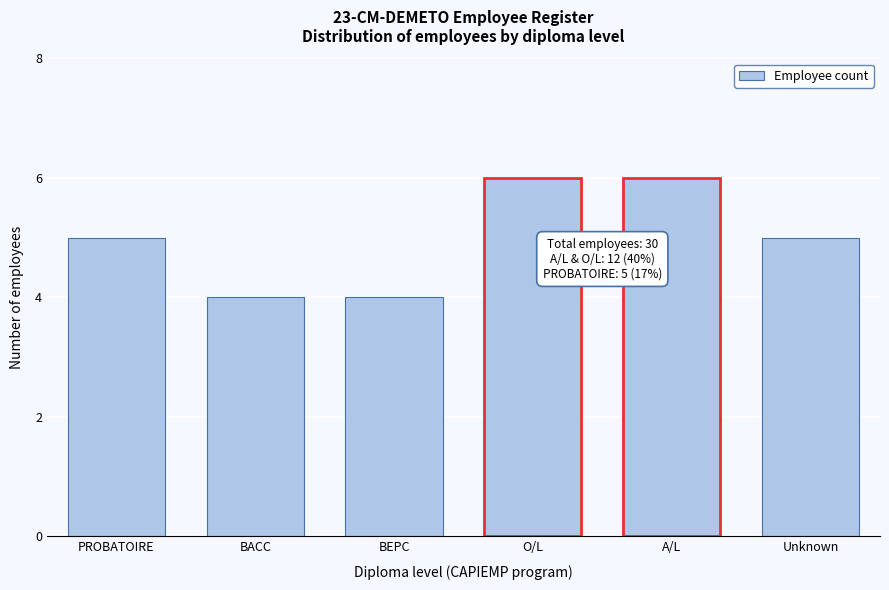

Reading right to left, extract all data points from this chart.

5	6	6	4	4	5